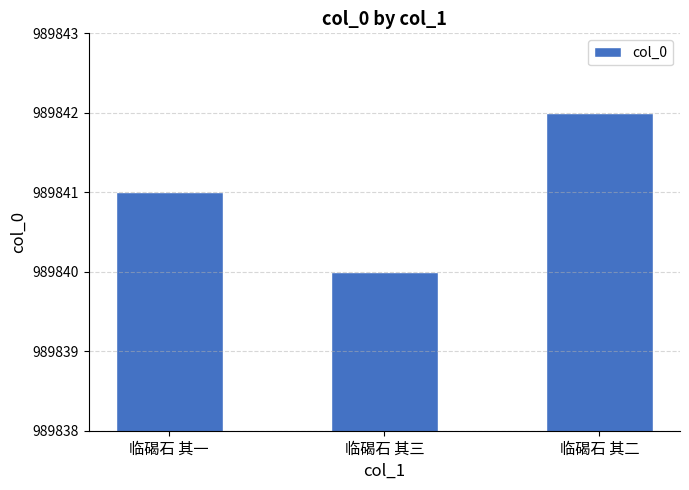

The value at 临碣石 其三 is 522466. True or false?

False